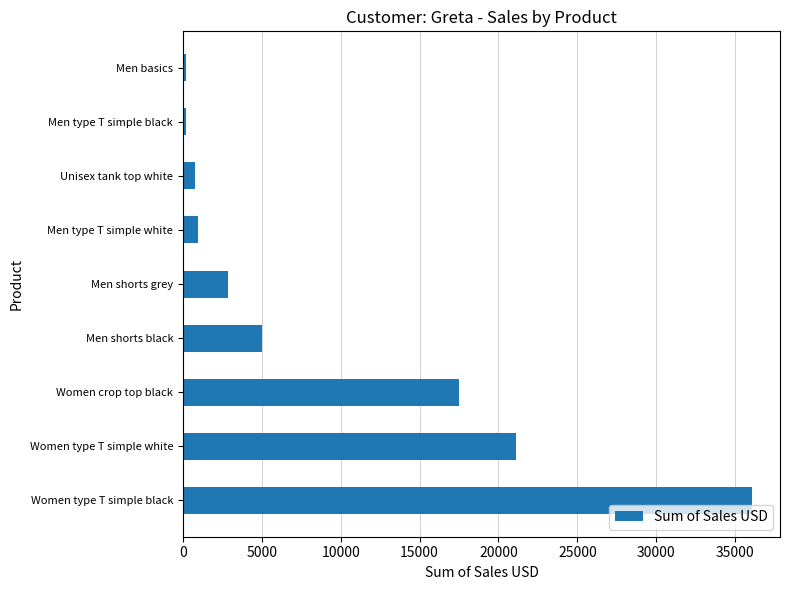

Which has a higher value, Unisex tank top white or Women type T simple black?

Women type T simple black